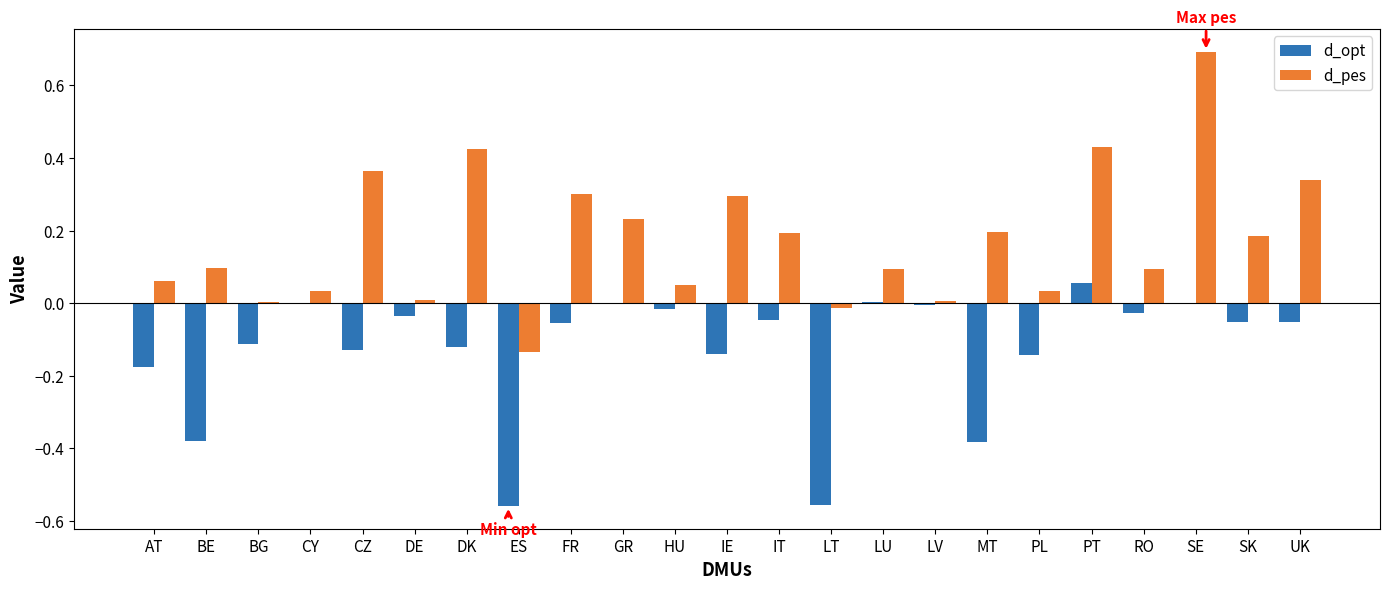

Is it true that d_pes equals 0.3 at FR?

True